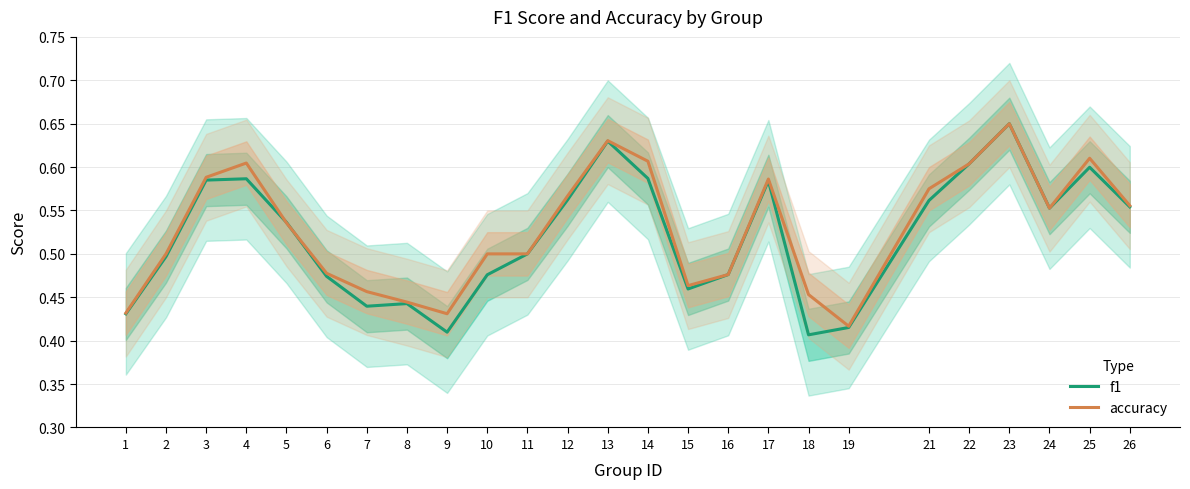

Reading left to right, list all the values displayed in this chart.

f1: 1=0.4	2=0.5	3=0.6	4=0.6	5=0.5	6=0.5	7=0.4	8=0.4	9=0.4	10=0.5	11=0.5	12=0.6	13=0.6	14=0.6	15=0.5	16=0.5	17=0.6	18=0.4	19=0.4	21=0.6	22=0.6	23=0.7	24=0.6	25=0.6	26=0.6
accuracy: 1=0.4	2=0.5	3=0.6	4=0.6	5=0.5	6=0.5	7=0.5	8=0.4	9=0.4	10=0.5	11=0.5	12=0.6	13=0.6	14=0.6	15=0.5	16=0.5	17=0.6	18=0.5	19=0.4	21=0.6	22=0.6	23=0.7	24=0.6	25=0.6	26=0.6